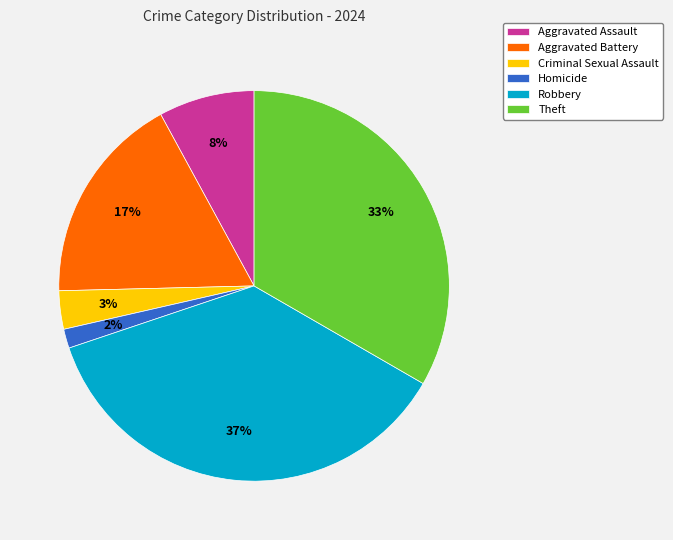

Between Theft and Criminal Sexual Assault, which is larger?

Theft